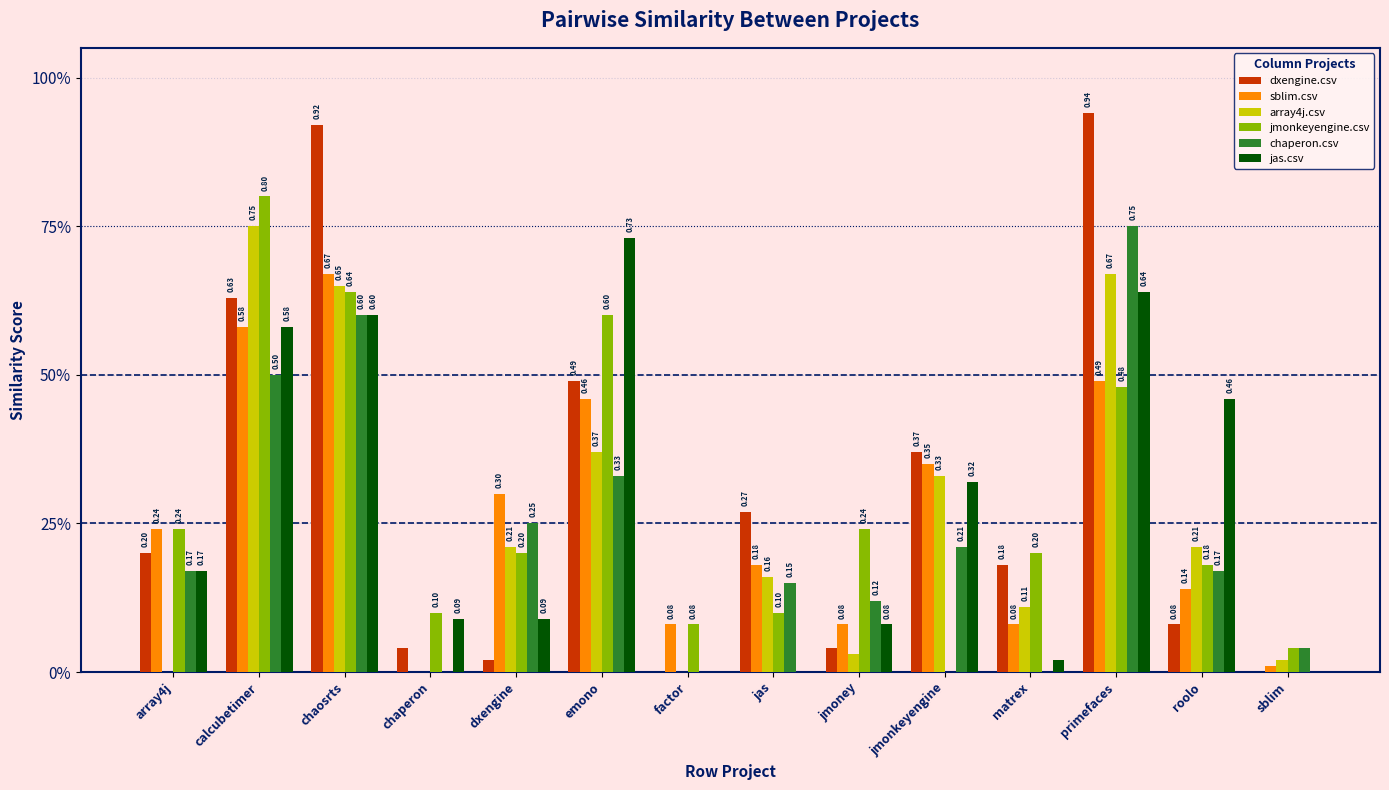

What is the label of the 12th bar from the right?

chaosrts